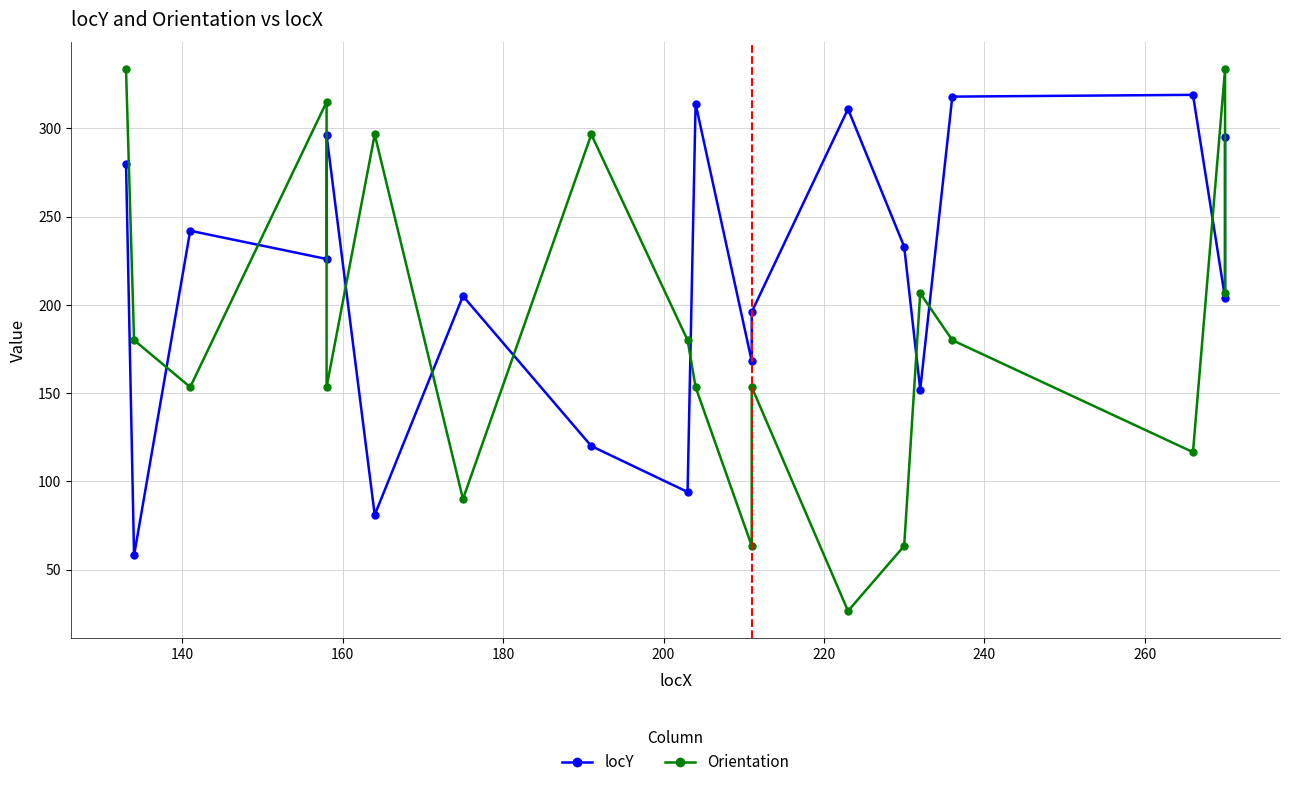

List the series in order of their overall mean, highest first.

locY, Orientation